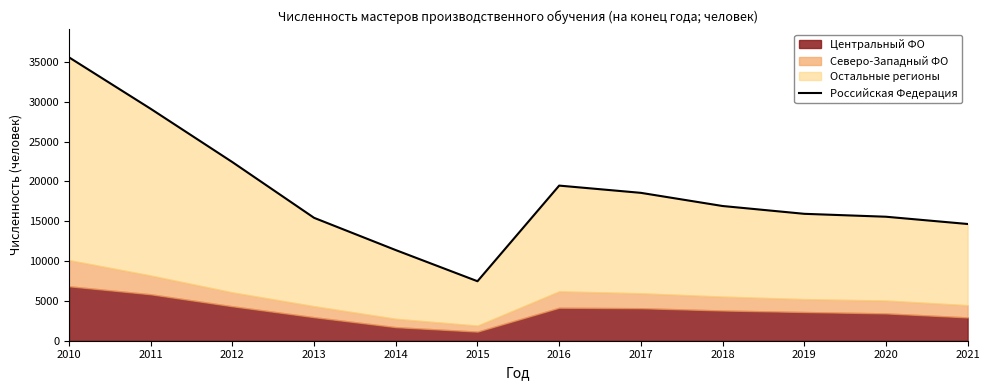

Does the chart have visible grid lines?

No